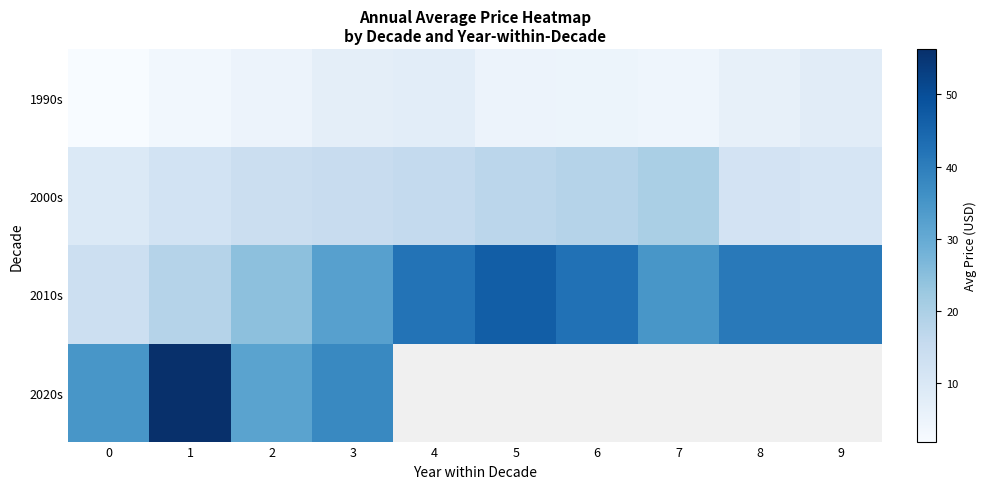

Between 1 and 8, which series saw the biggest shift?

2010s